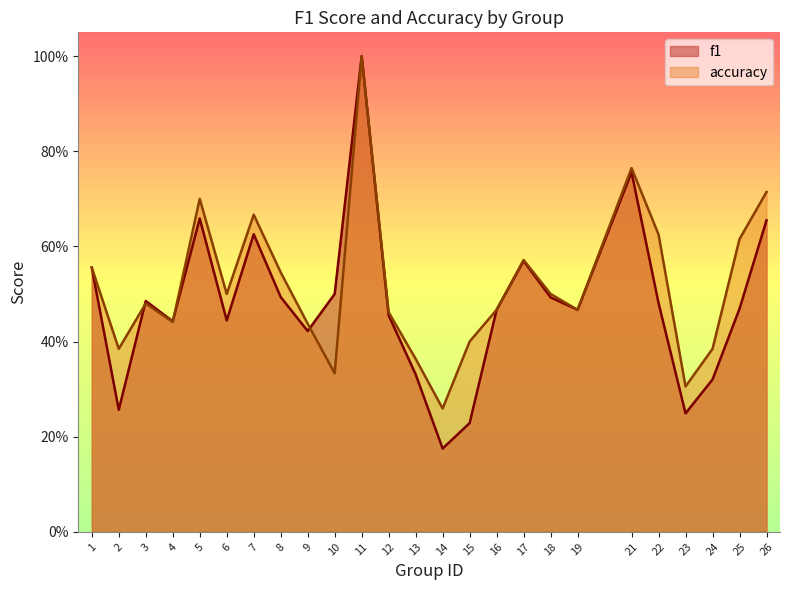

Which series has the largest total across all categories?

accuracy